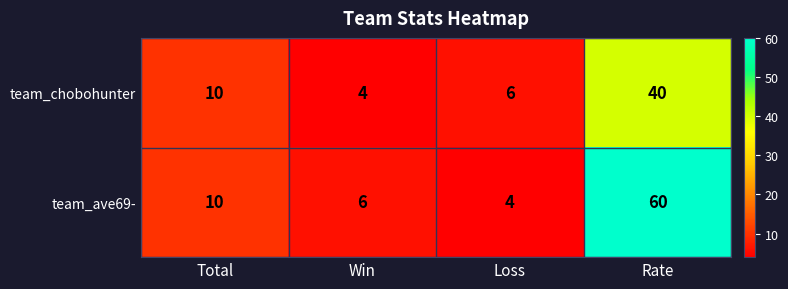

What is the maximum value shown in the chart?

60